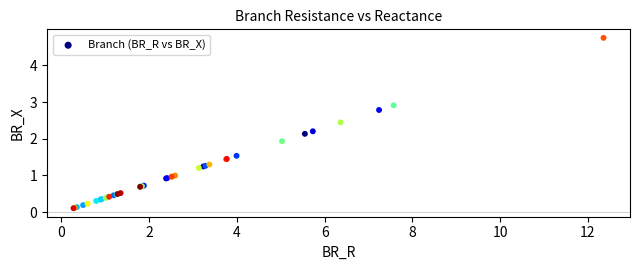

What Y value in the scatter plot is closest to 2?

1.9